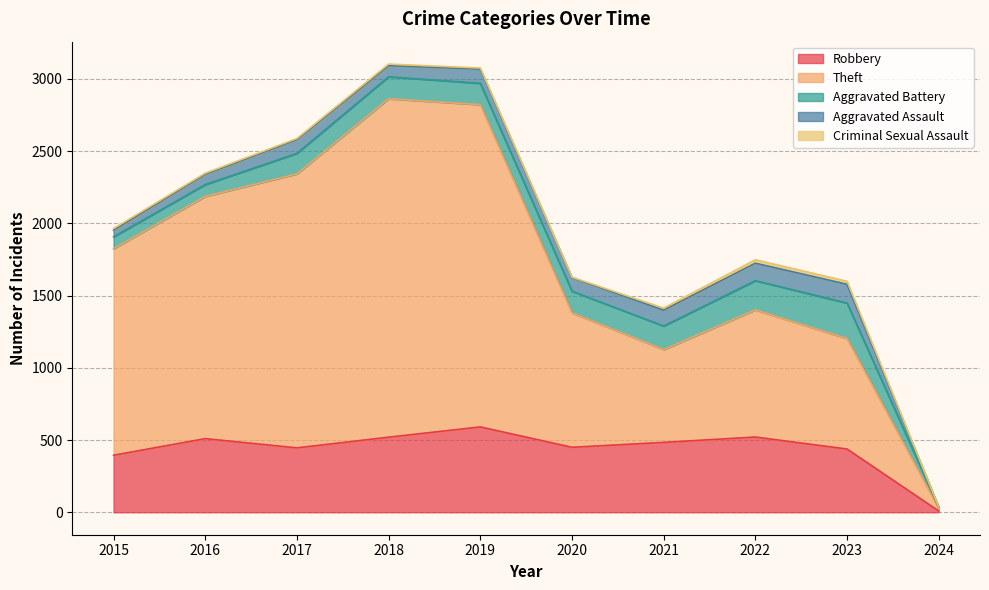

What is the lowest value of the Robbery series?

9